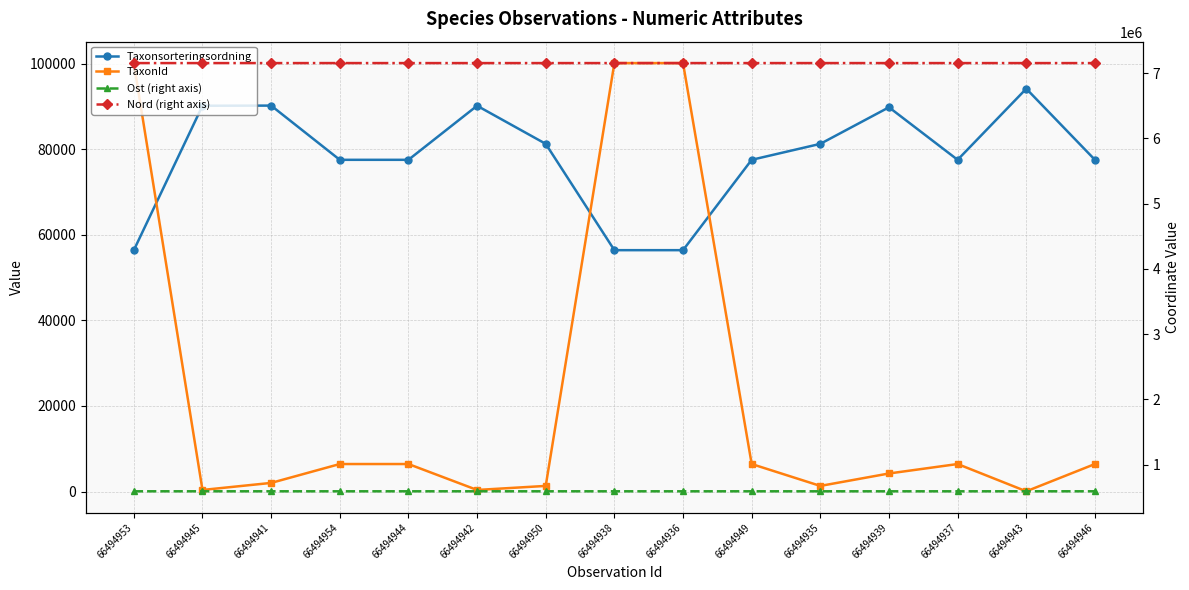

True or false: TaxonId has a value of 2344 at 66494950.

False